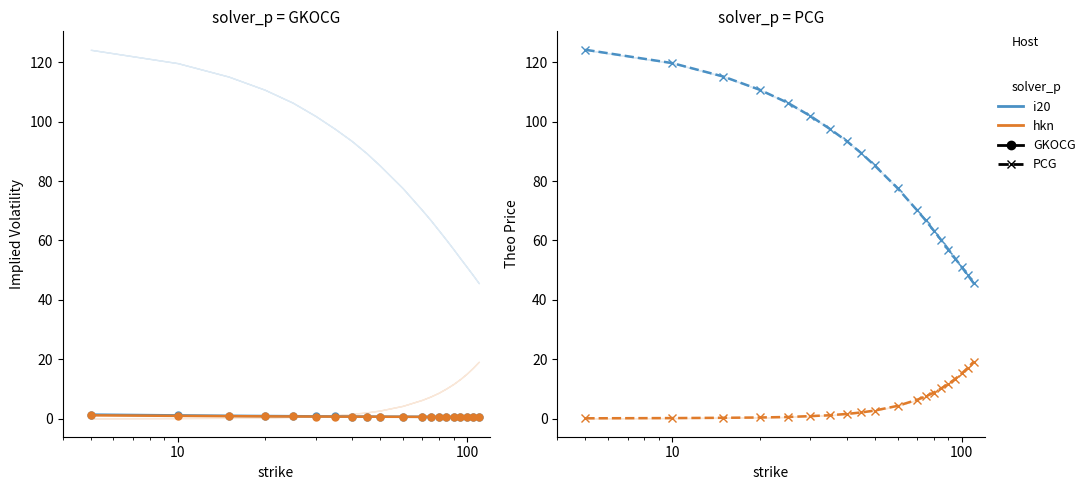

The value of put theo (hkn) at 0 is 0.0. True or false?

False